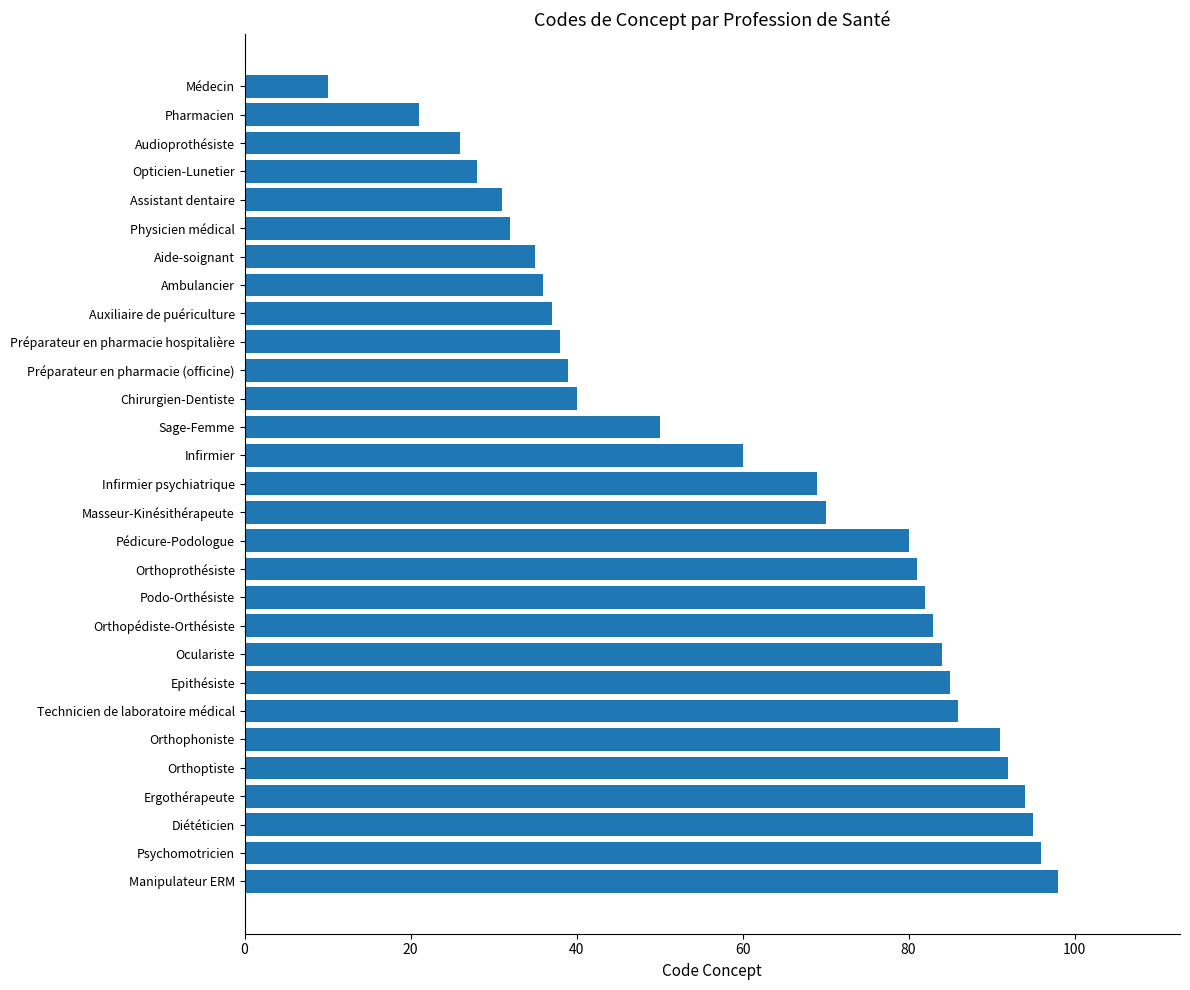

What is the minimum value shown in the chart?

10